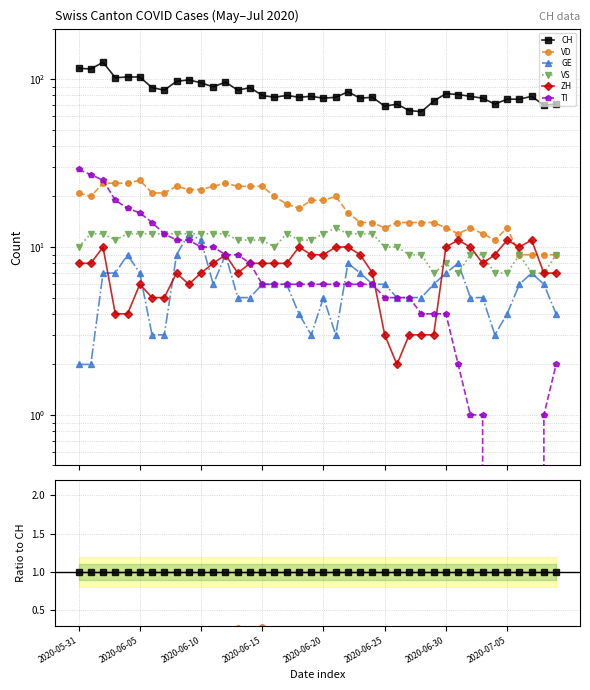

Between 2020-05-31 and 22, which series saw the biggest shift?

TI